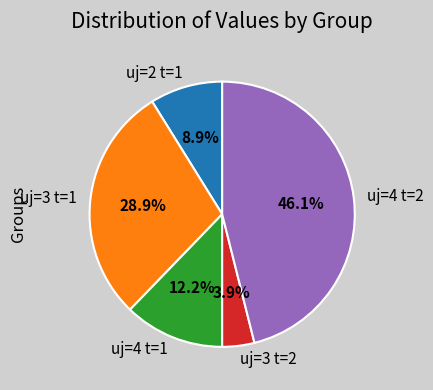

What is the largest slice in the pie chart?

uj=4 t=2